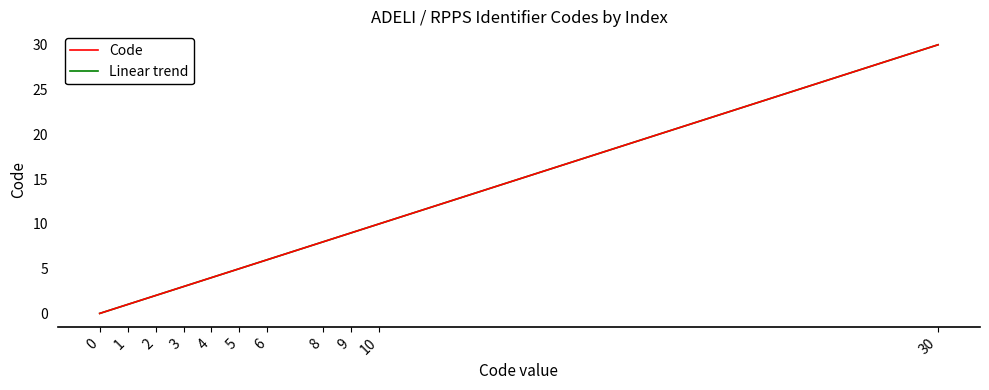

How many lines are shown in the chart?

2